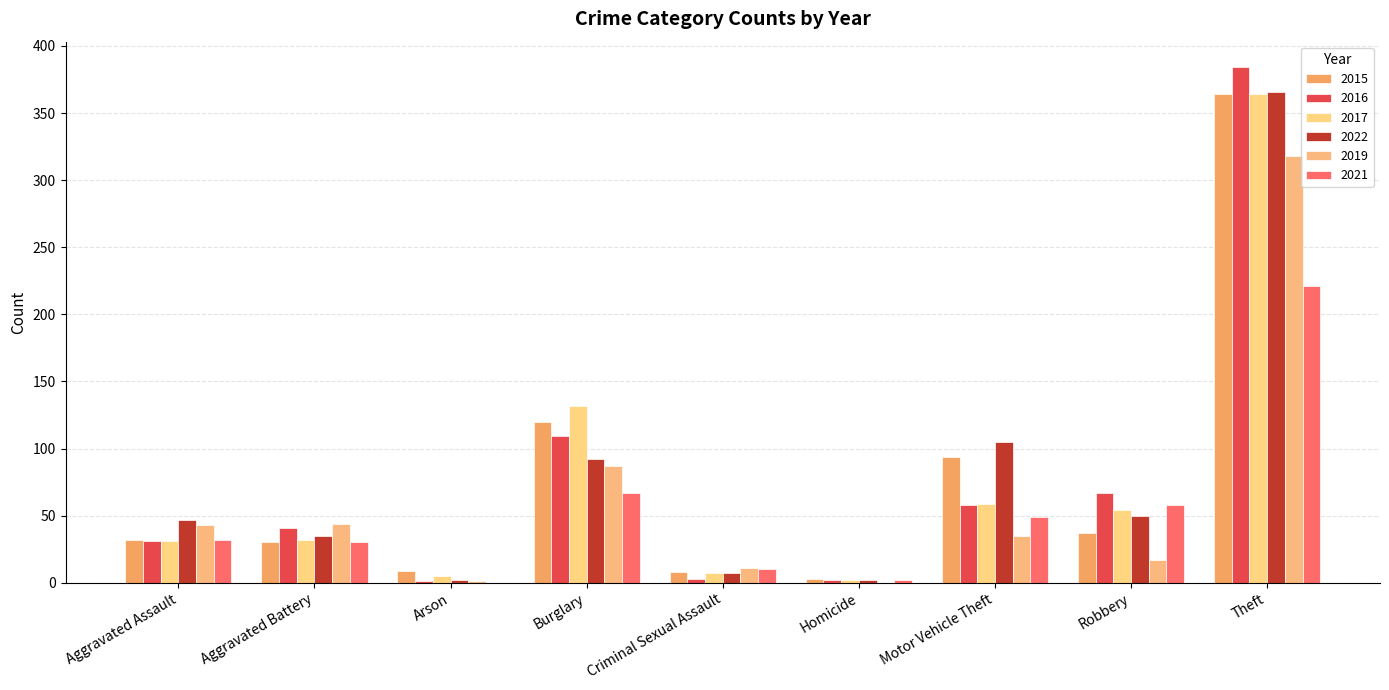

How many categories are shown in the chart?

9